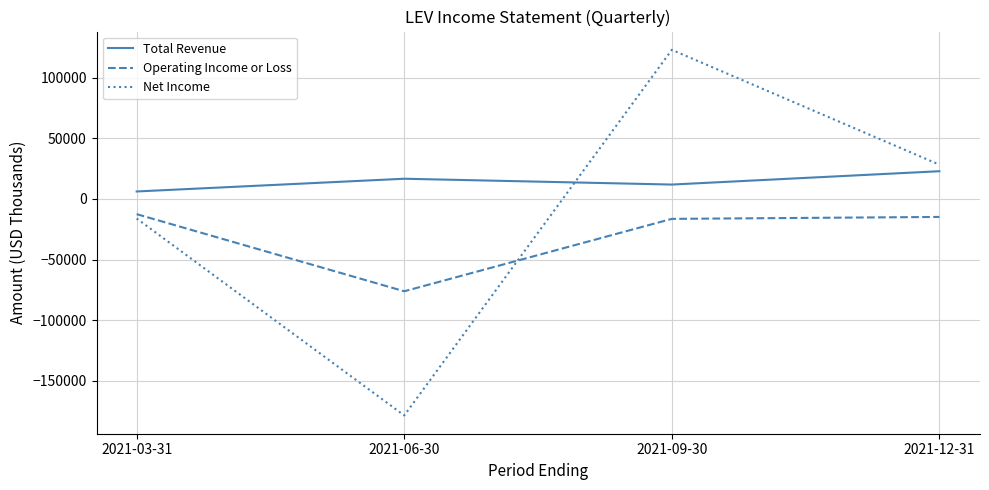

True or false: Operating Income or Loss has a value of -36609 at 2021-06-30.

False